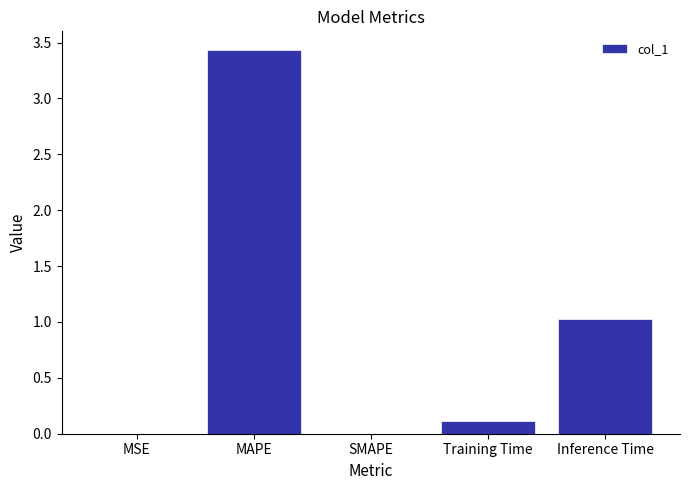

What is the sum of all values?

4.6